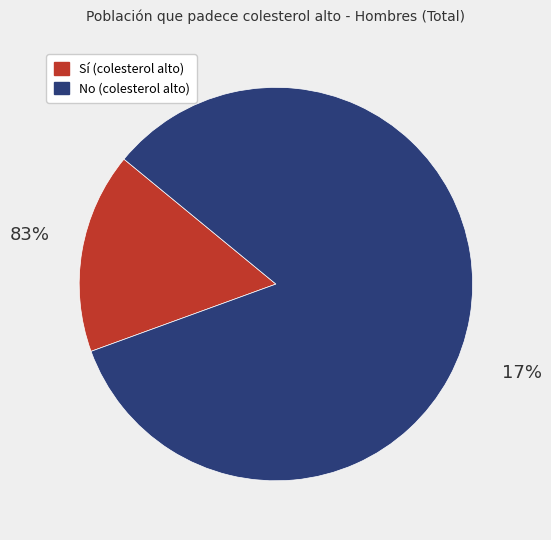

What is the ratio of the value at No (Colesterol alto) to the value at Sí (Colesterol alto)?

5.1